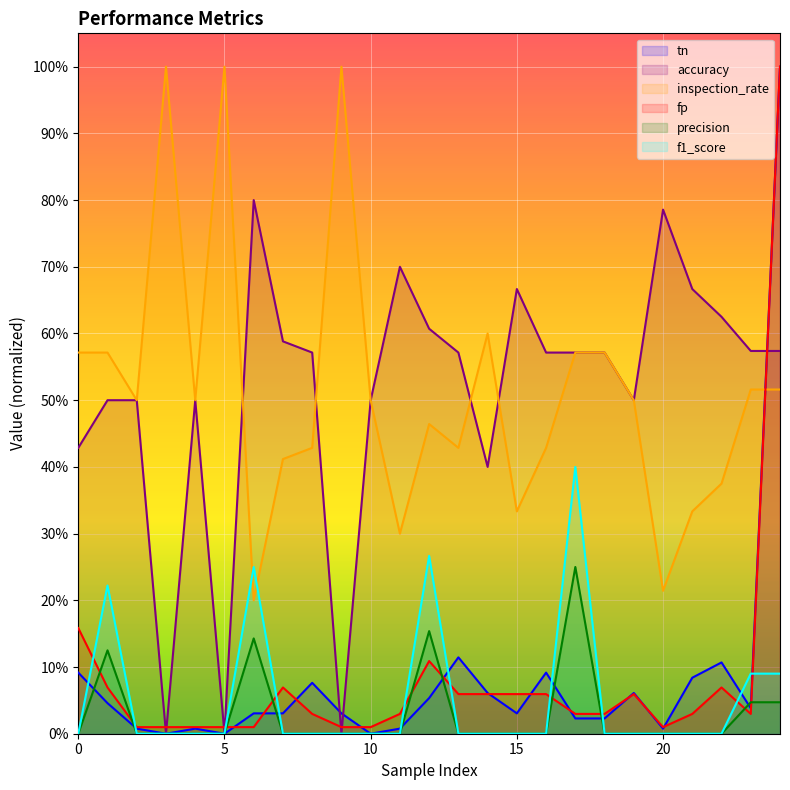

The tn series shows 0.0 at 22. True or false?

False